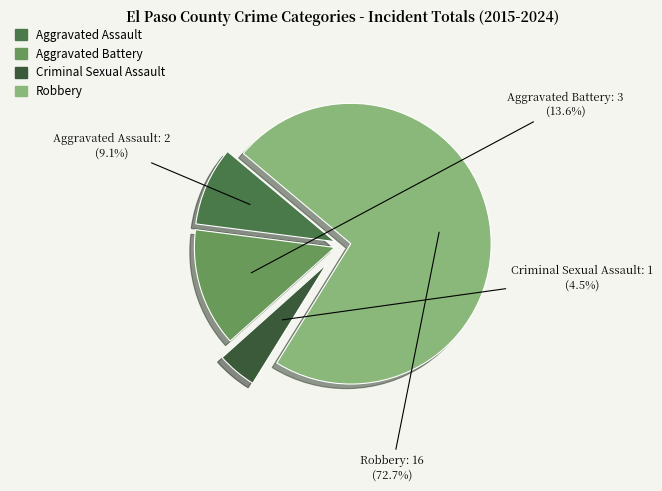

To the nearest percent, what is the average slice percentage?

25%